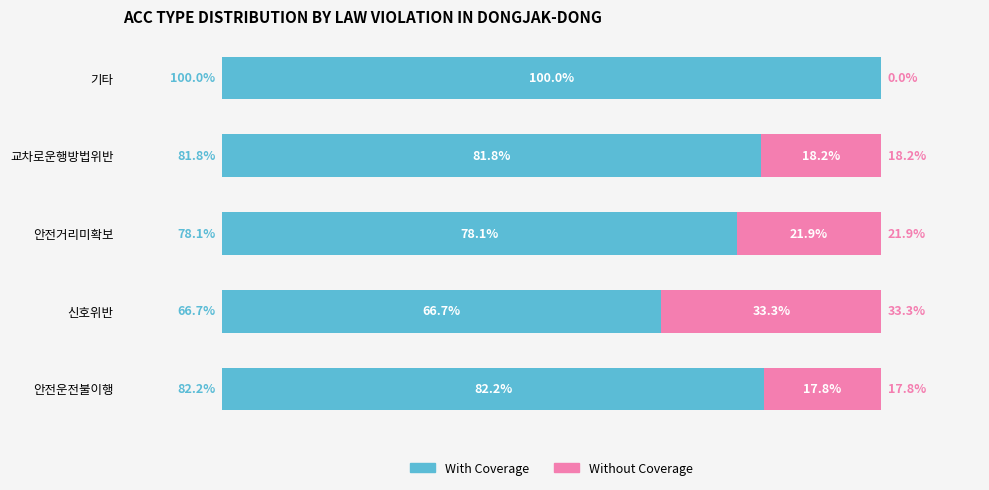

Where is With Coverage nearest to the value 83?

안전운전불이행